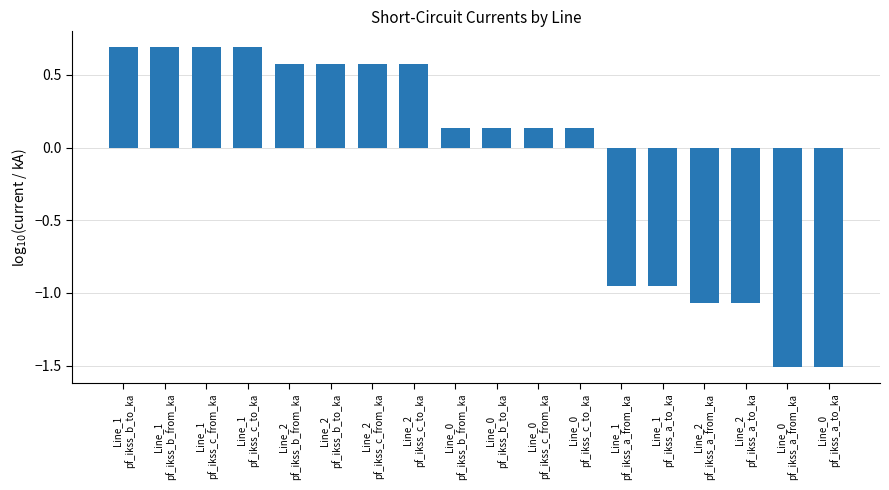

What is the average value?

-0.1